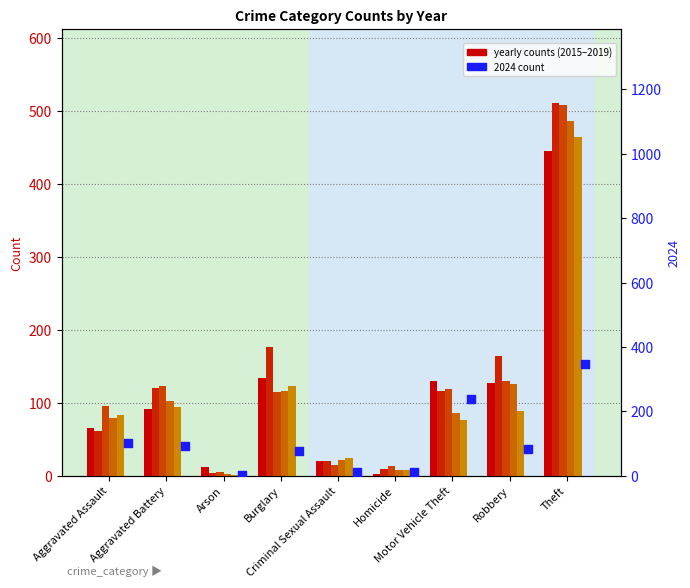

At which category is the sum across all series the highest?

Theft